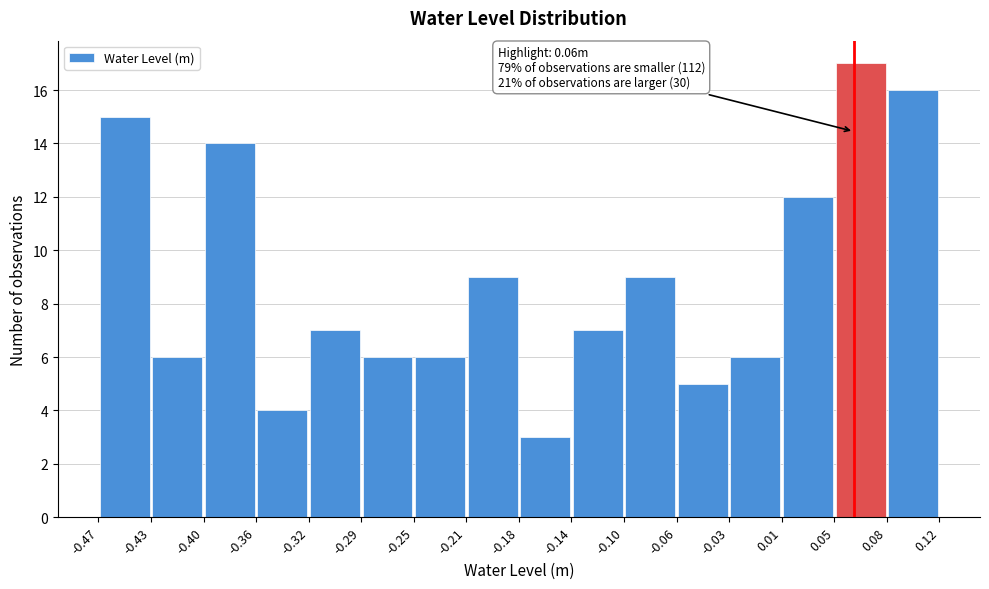

Over which range of the x-axis is the bar tallest?

0.05 to 0.08